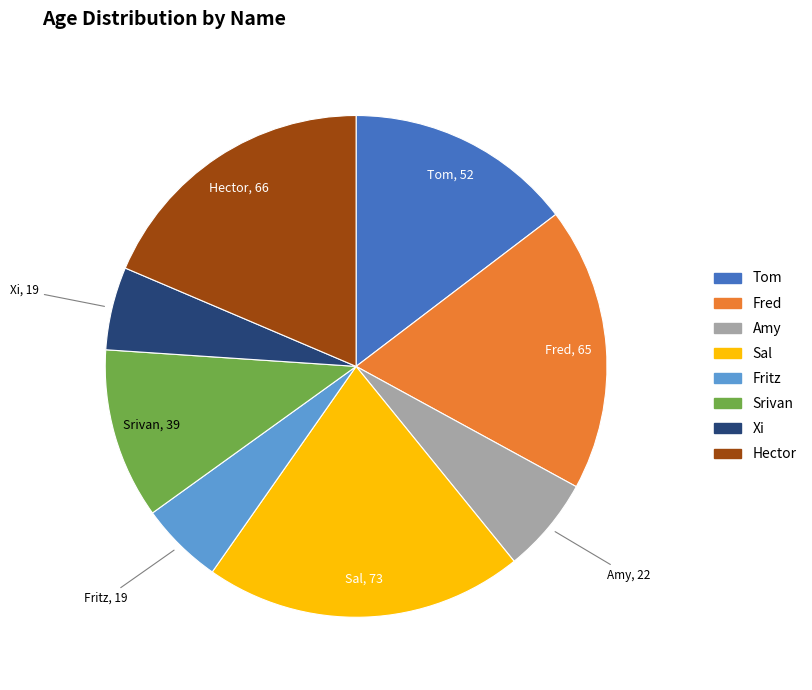

The Xi slice represents 5% of the pie. True or false?

True